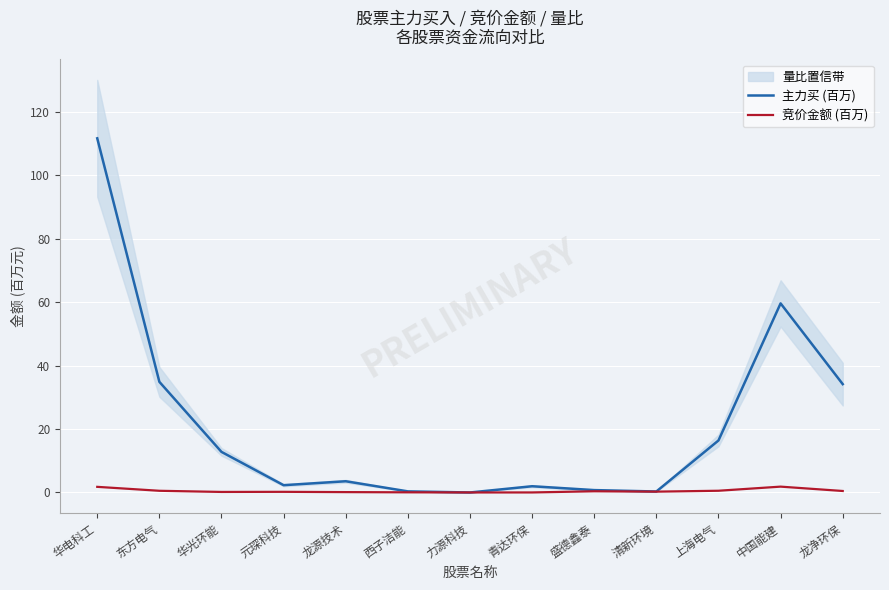

True or false: 竞价金额 (百万) and 主力买 (百万) cross at least once.

True